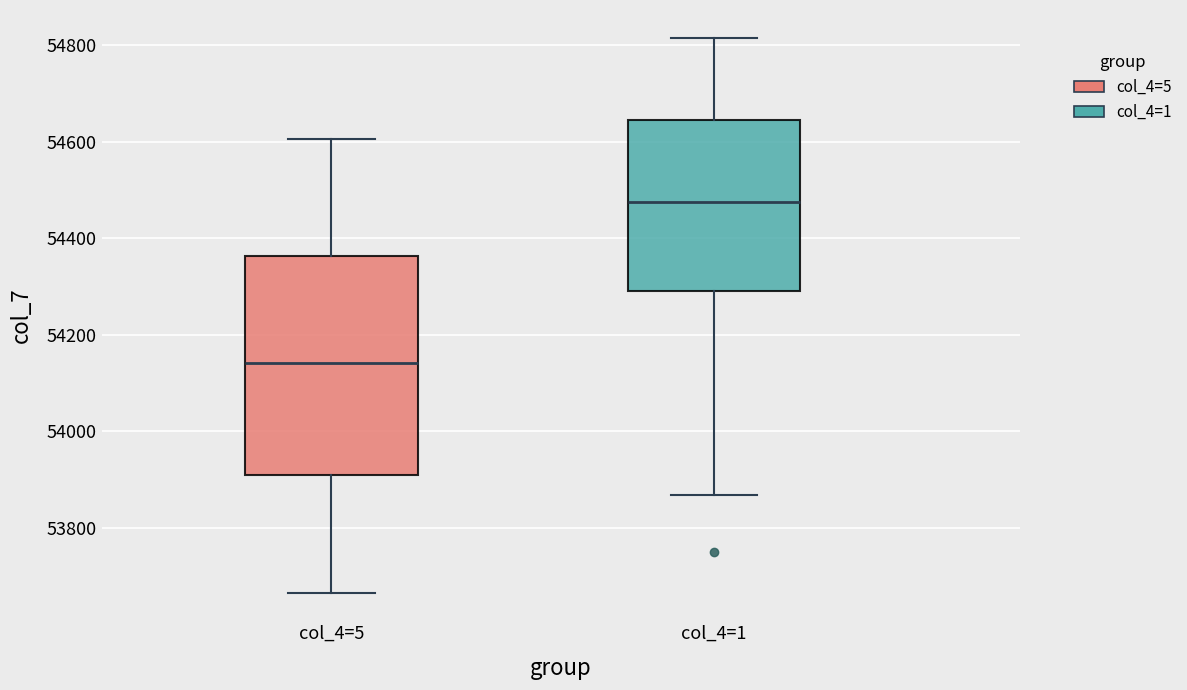

Which box has the highest median line?

col_4=1